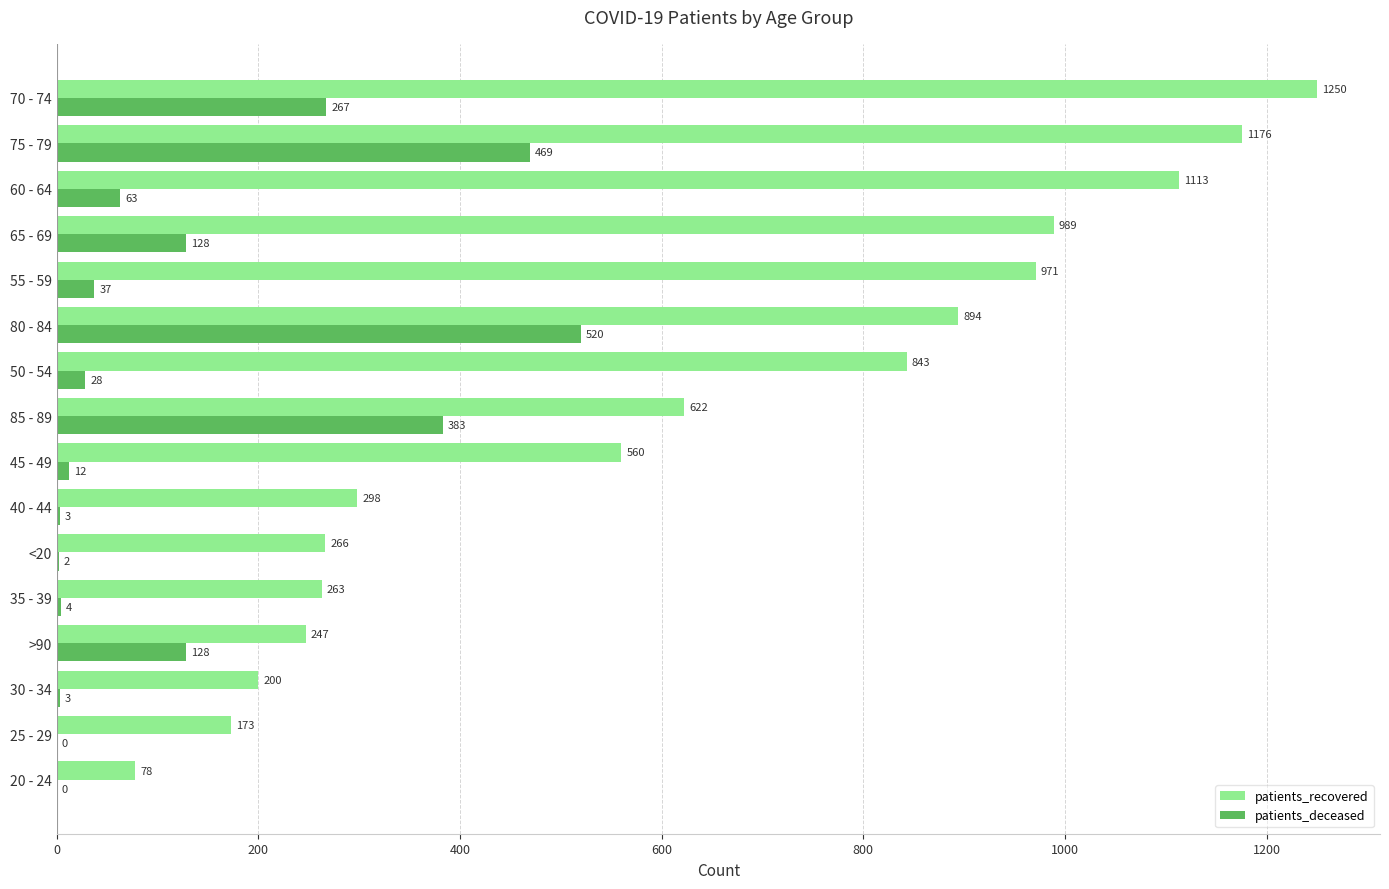

What is the approximate value of patients_deceased at 50 - 54?

28